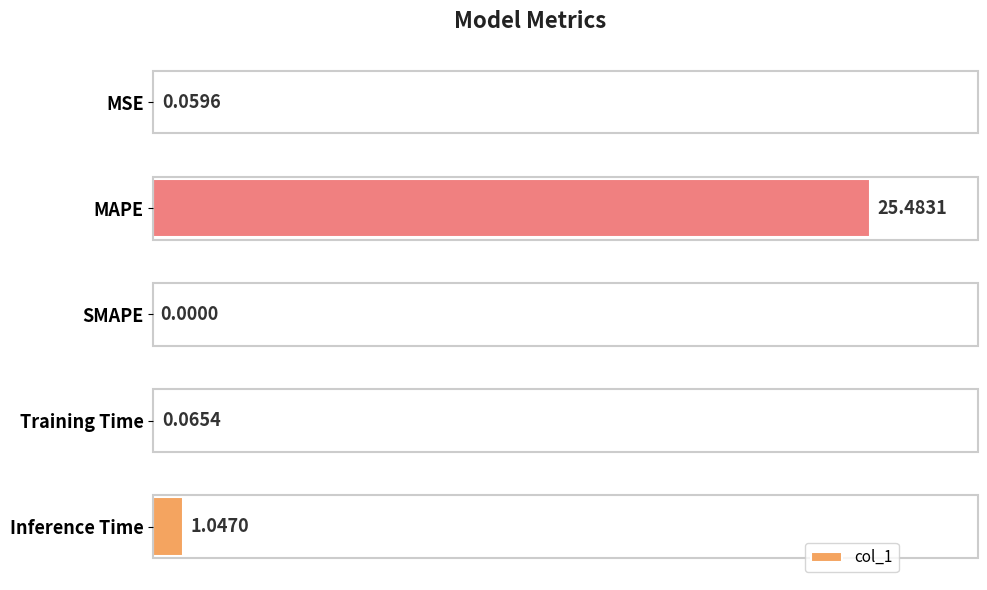

At which label is the value closest to 12?

Inference Time